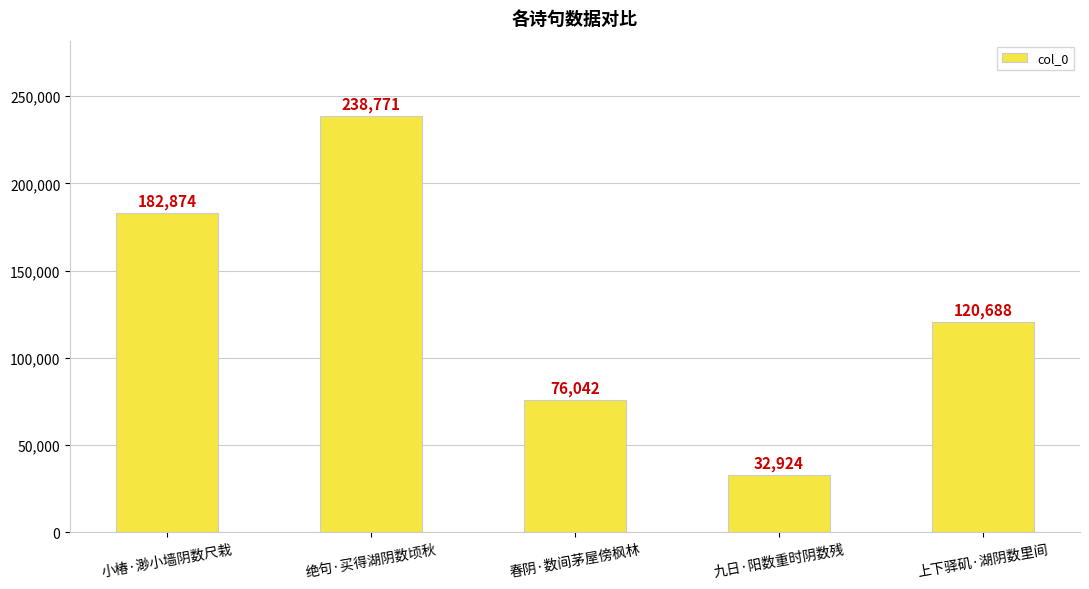

What is the average value?

130260